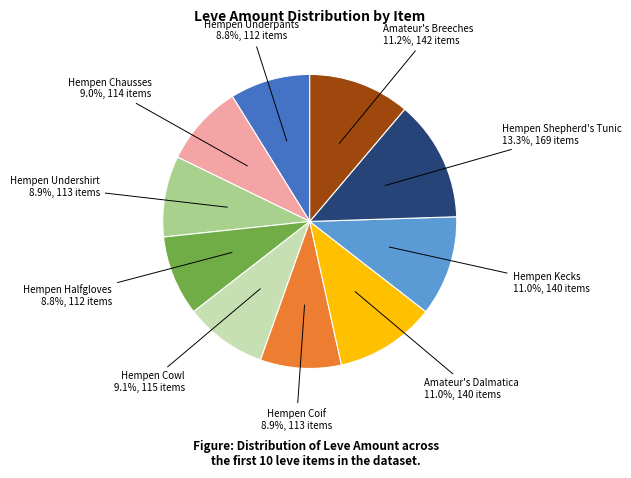

Which category has the biggest portion of the pie?

Hempen Shepherd's Tunic